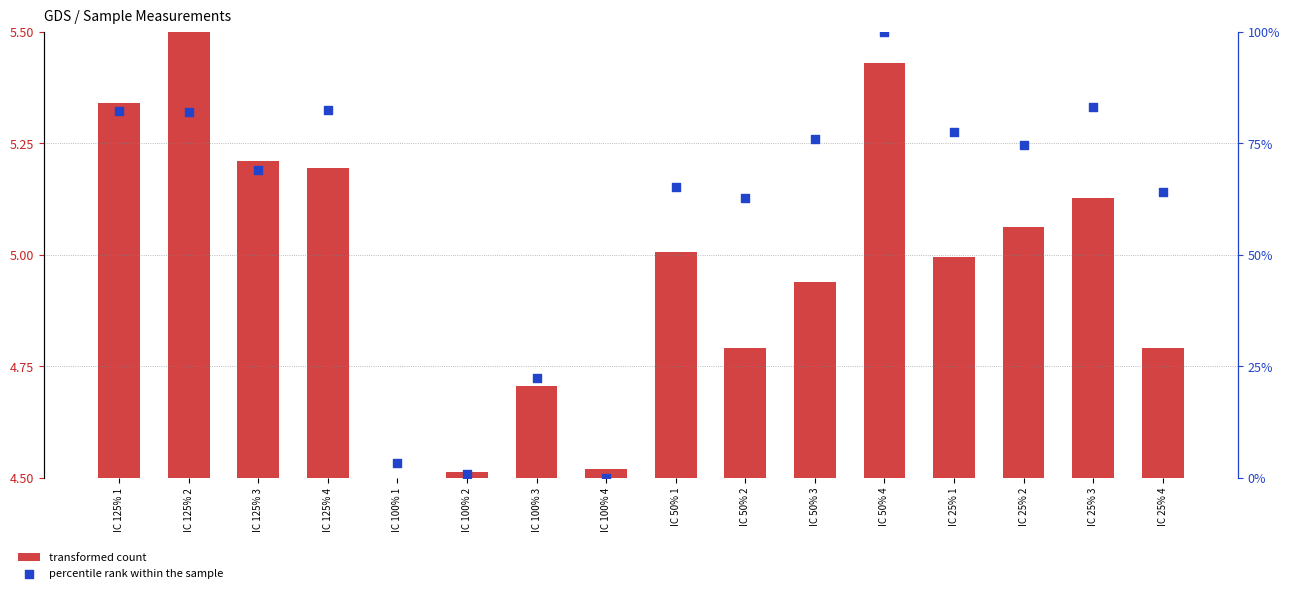

Which series reaches the minimum Y coordinate?

transformed count